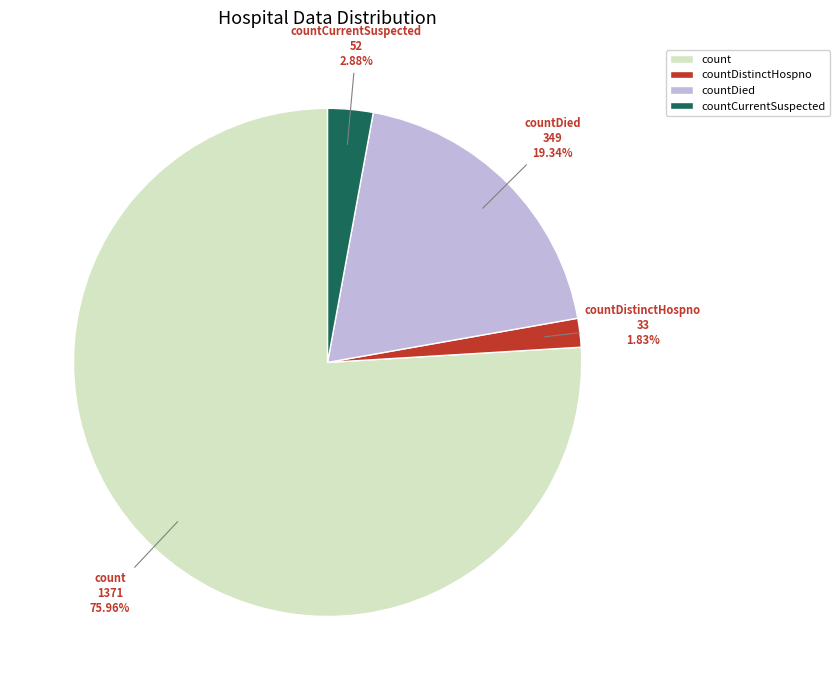

Which category has the smallest portion of the pie?

countDistinctHospno